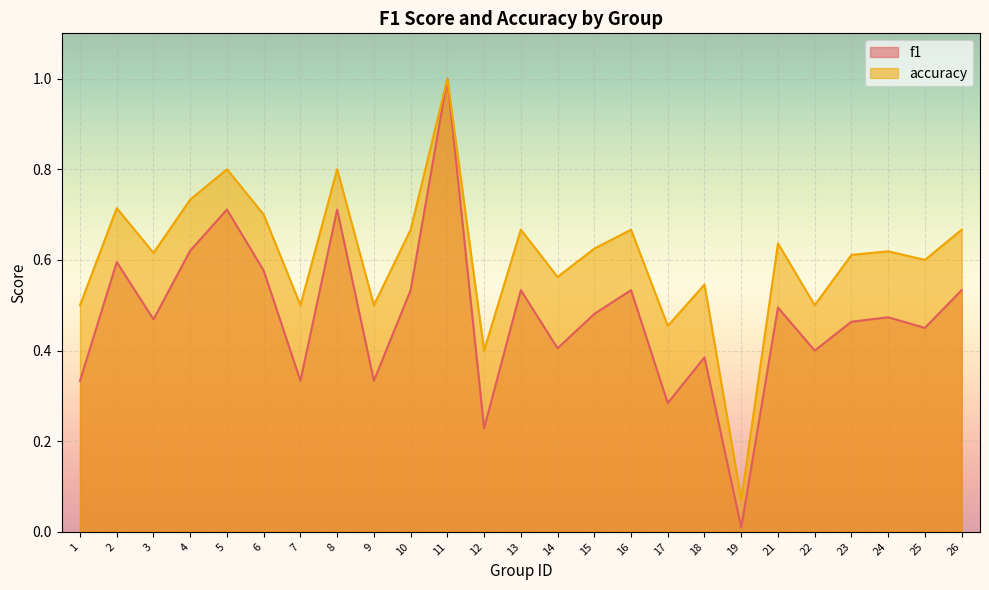

In accuracy, how many points are lower than both neighbors (excluding endpoints)?

9